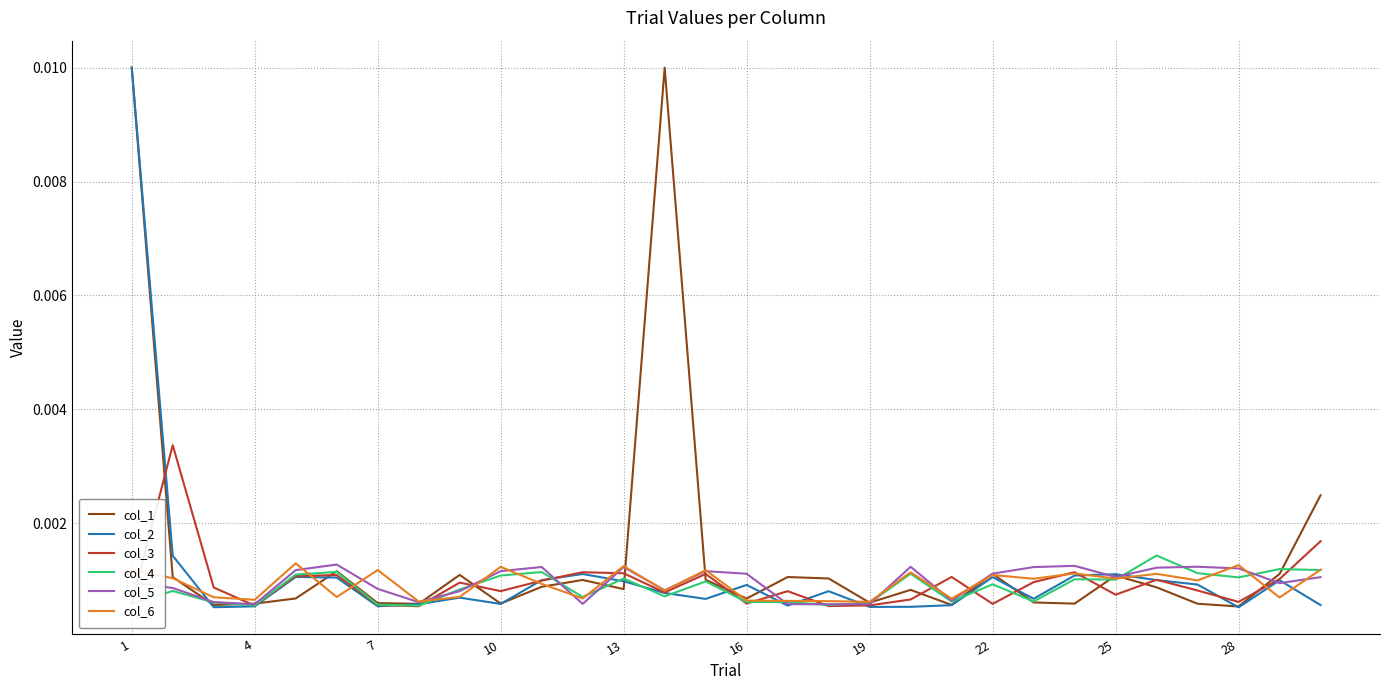

Which series has the largest total across all categories?

col_1